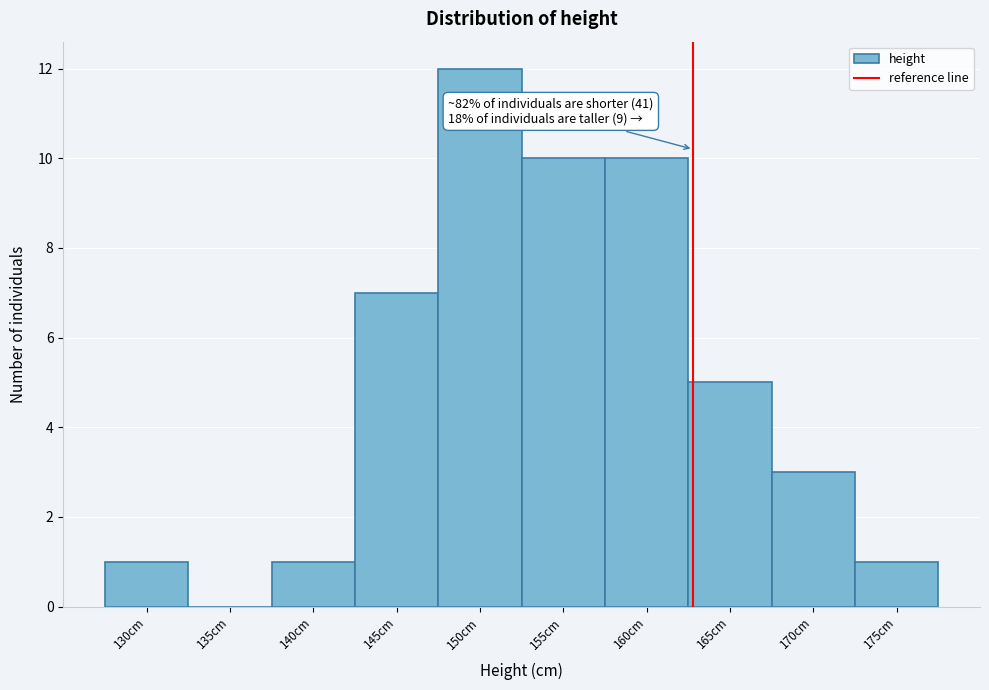

Reading left to right, list all the values displayed in this chart.

130cm=1	135cm=0	140cm=1	145cm=7	150cm=12	155cm=10	160cm=10	165cm=5	170cm=3	175cm=1